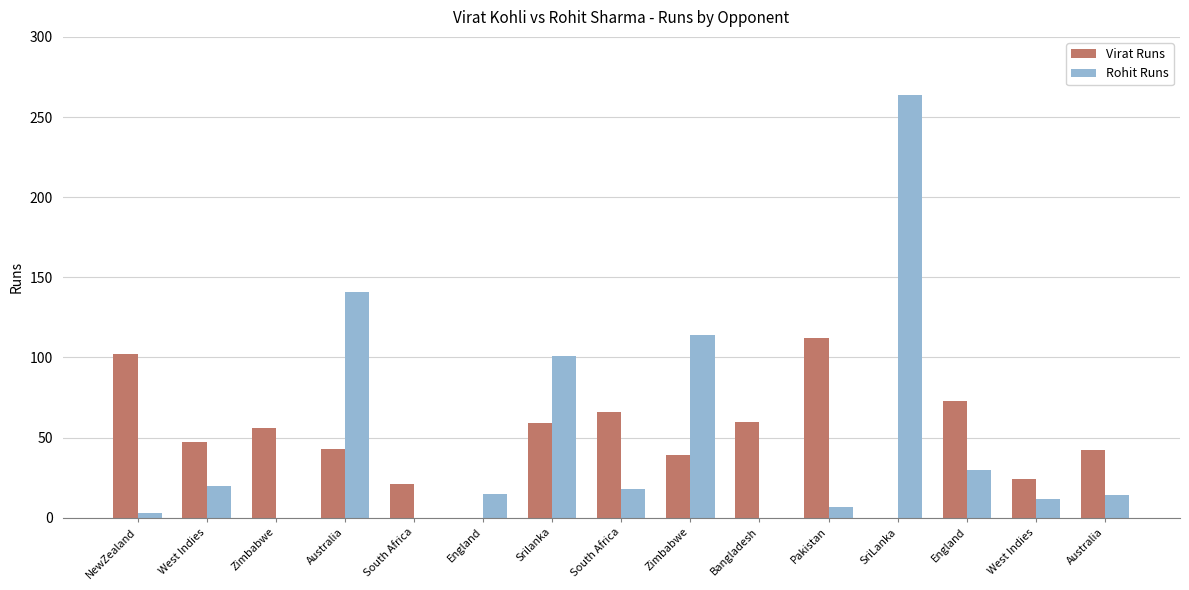

The Rohit Runs series shows 24 at South Africa. True or false?

False